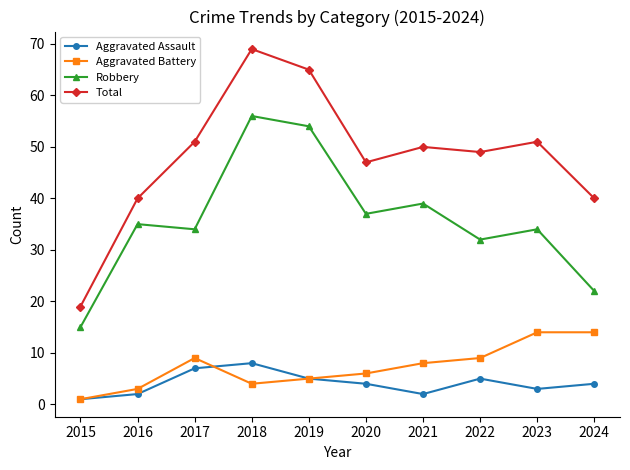

How many categories are shown in the chart?

10